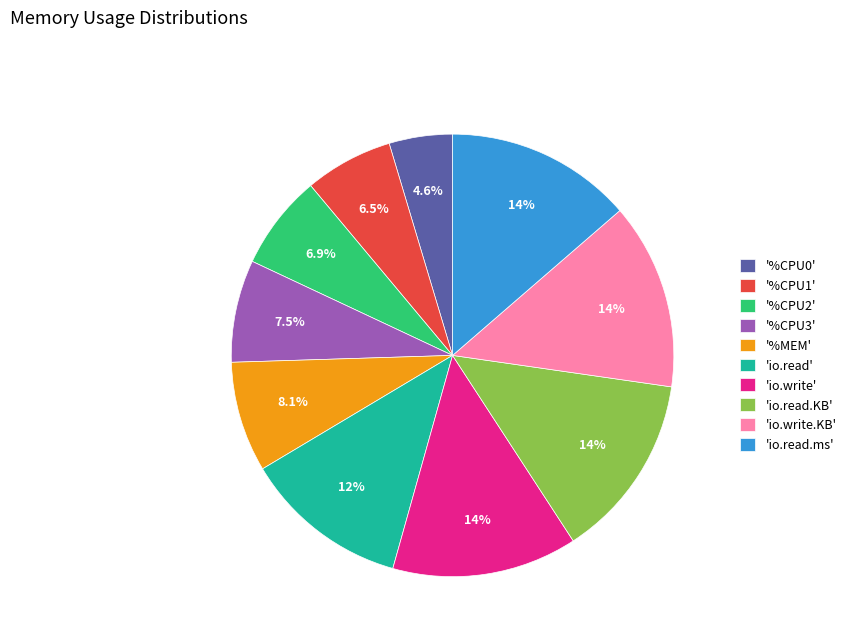

Between '%MEM' and '%CPU0', which is larger?

'%MEM'